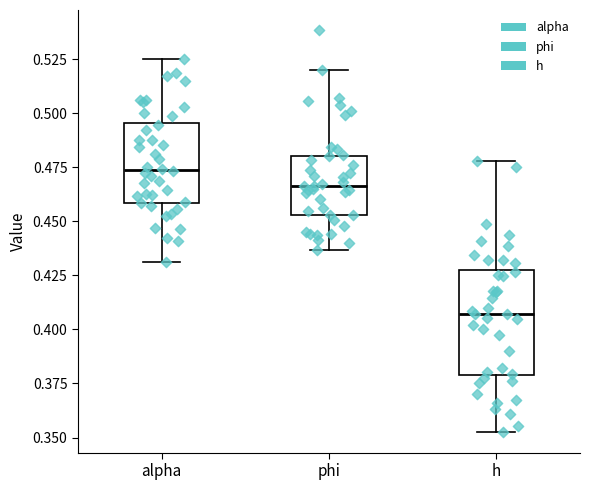

Comparing the boxes themselves (not the whiskers), which one is the tallest?

h